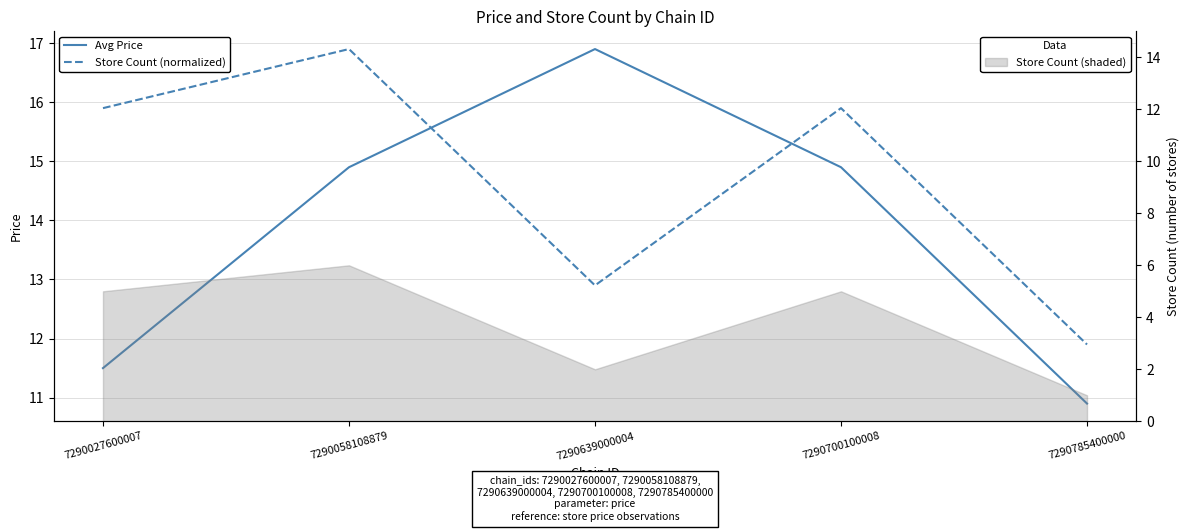

How many series are shown in this chart?

2